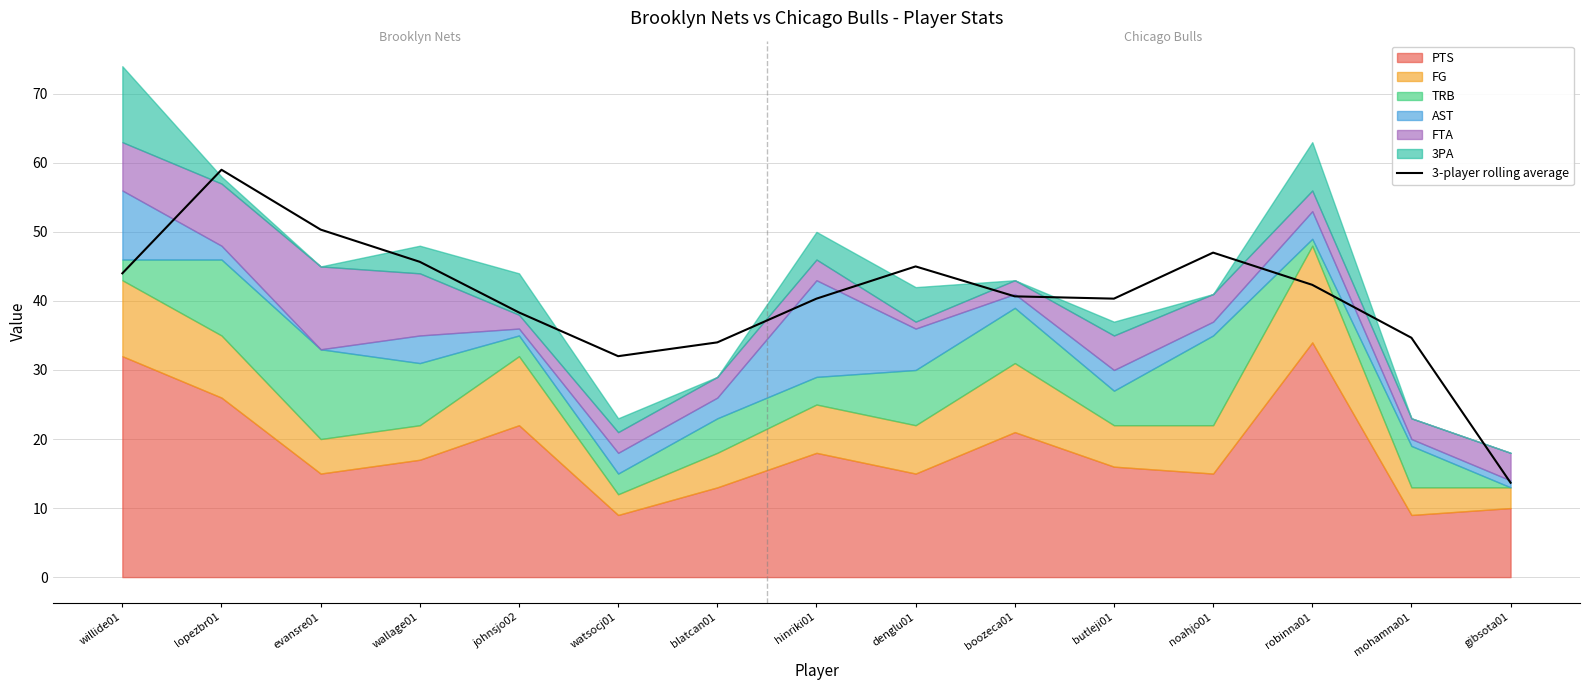

Where is the first local maximum?

lopezbr01